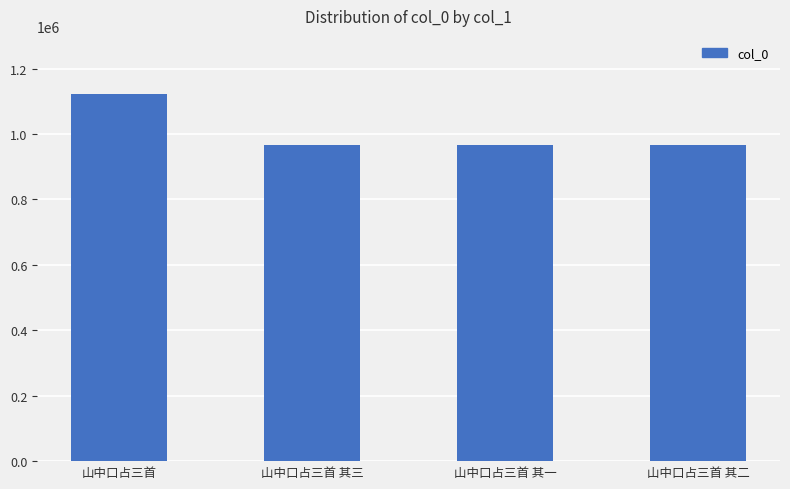

What is the label of the 4th bar from the right?

山中口占三首